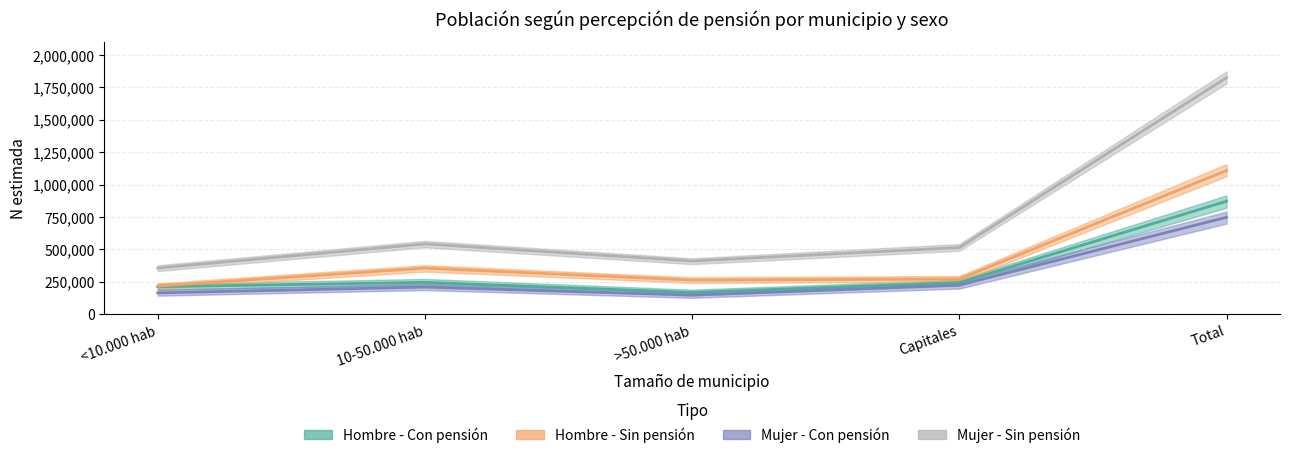

Which category has the highest value in the Mujer - Sin pensión series?

Total